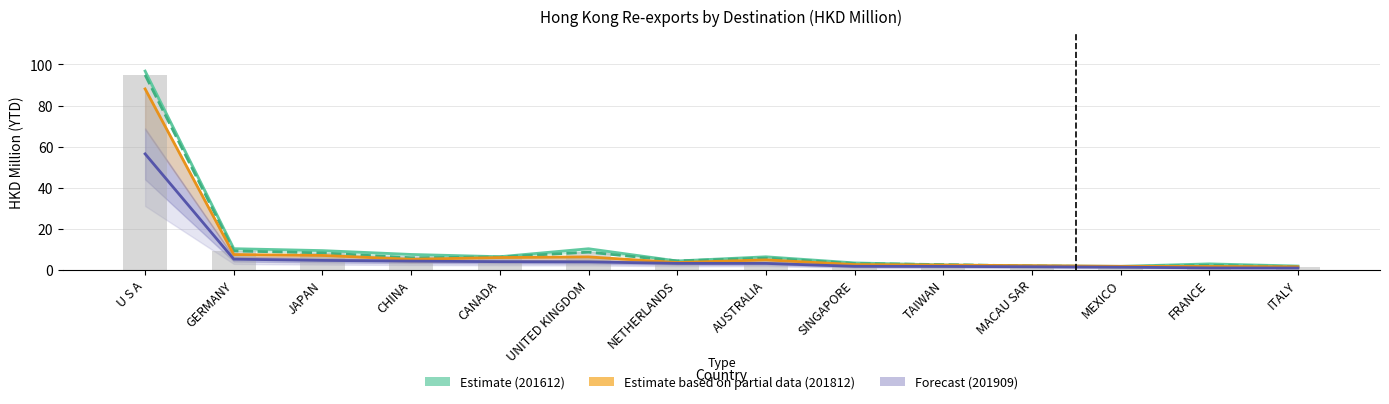

What is the label of the 13th bar from the left?

FRANCE